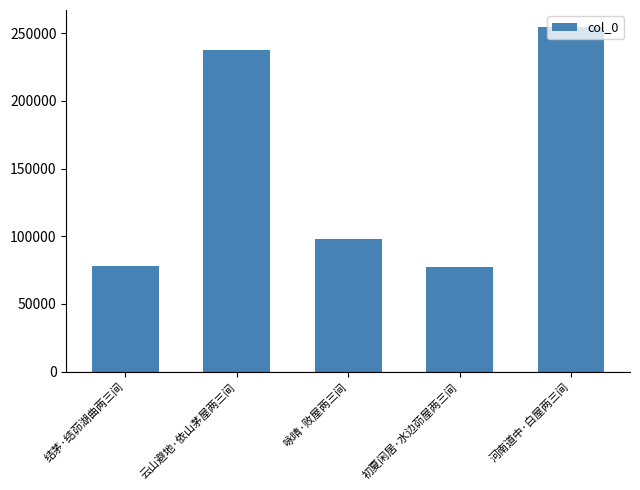

What is the value of the 1st bar from the left?

77975